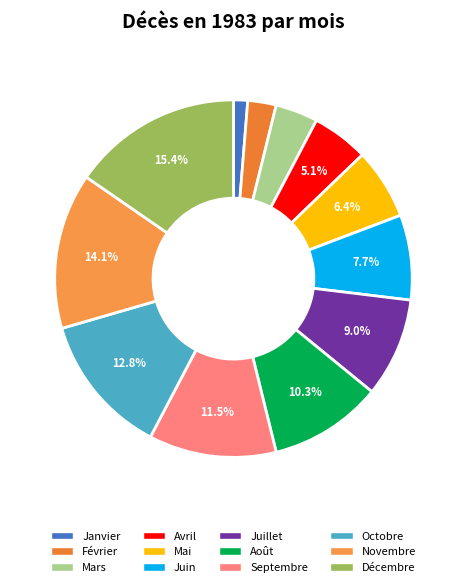

What is the ratio of the value at Mars to the value at Février?

1.5